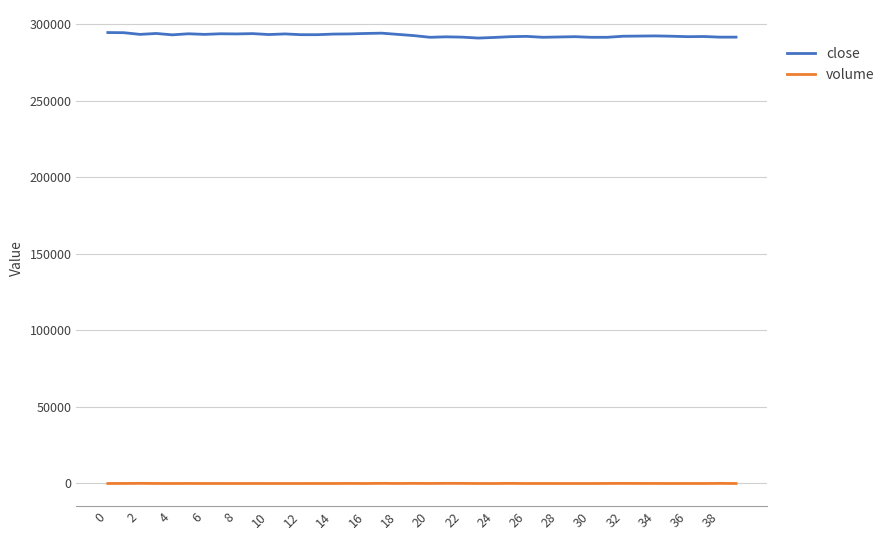

What is the maximum value shown in the chart?

294700.0